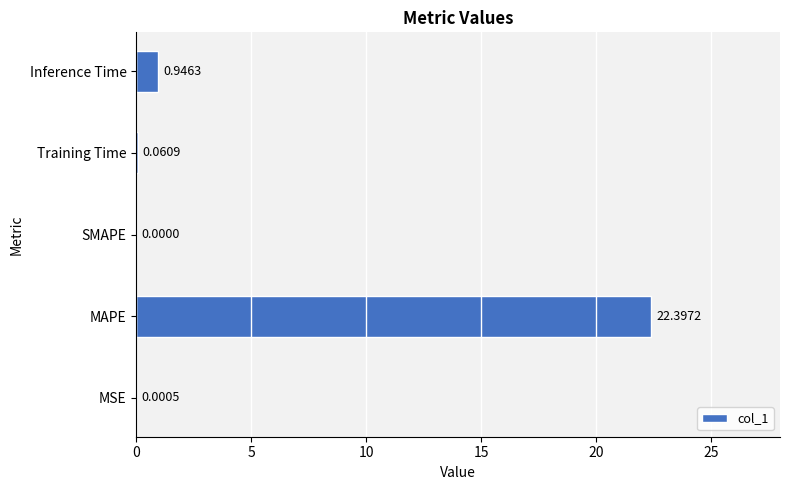

What is the sum of all values?

23.4